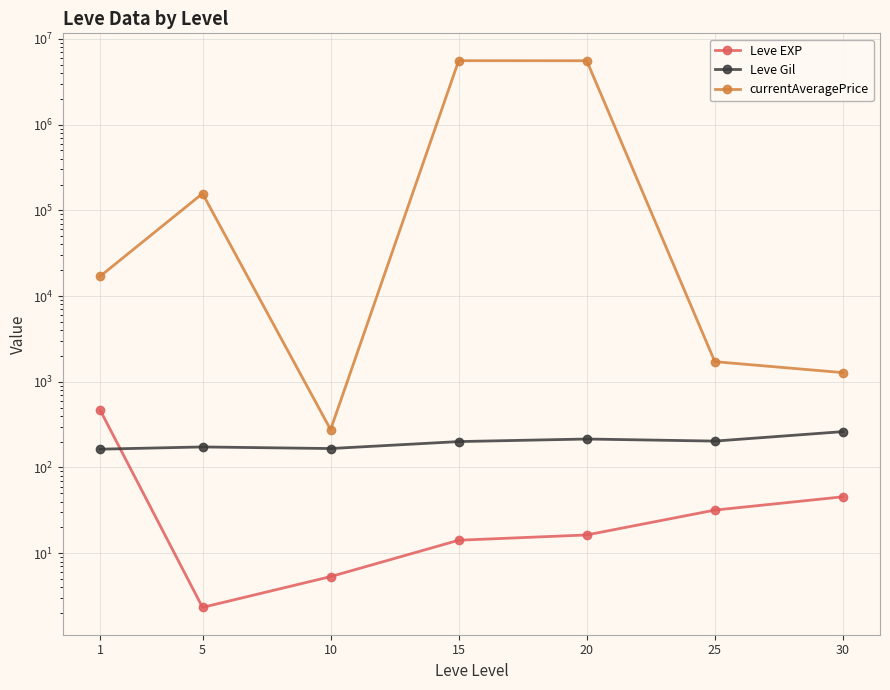

What is the value of the currentAveragePrice point at the 7th from the left?

1277.9